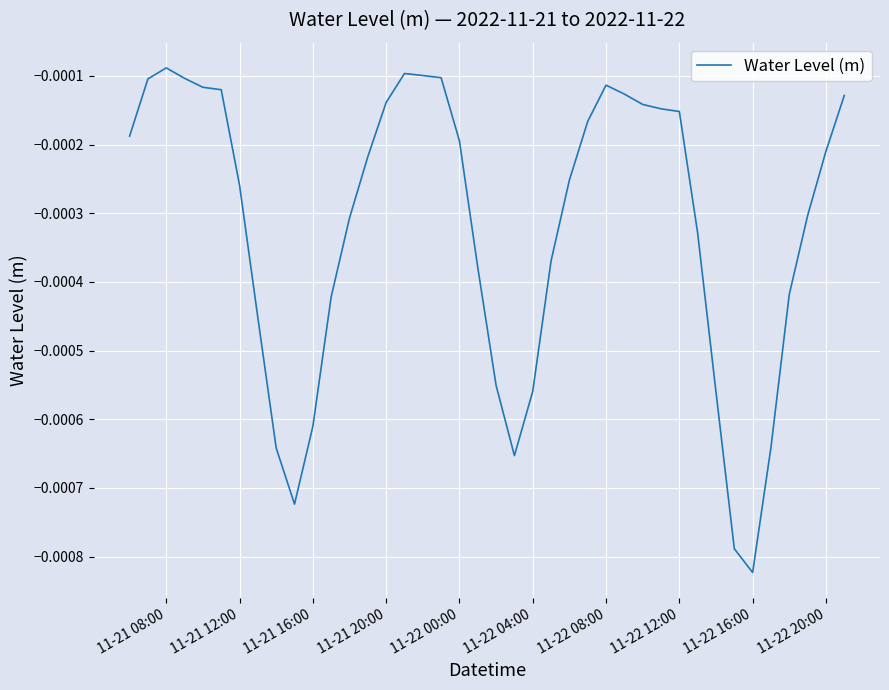

At which category does the chart reach its minimum across all series?

11-22 16:00